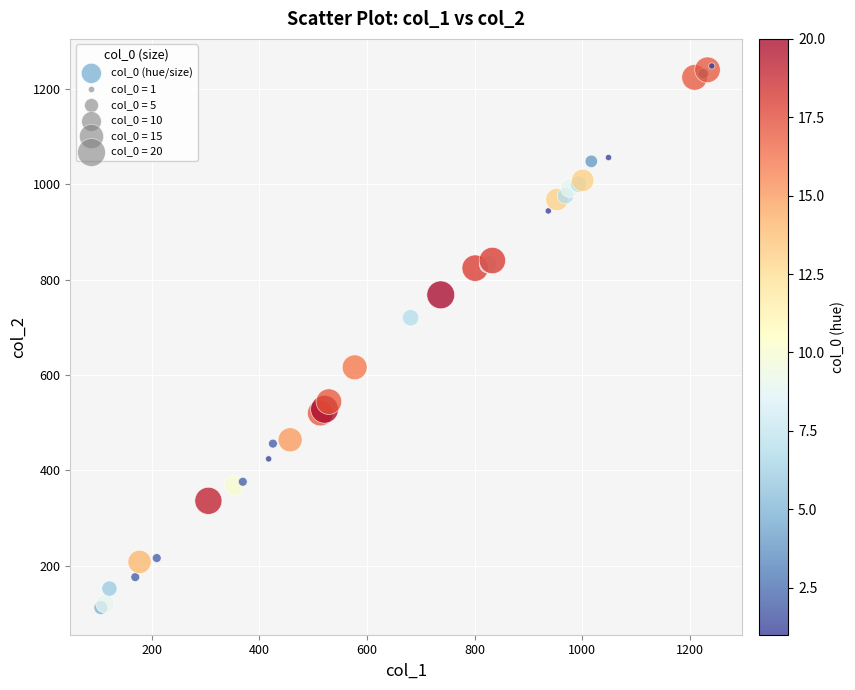

What Y value in the scatter plot is closest to 680?

720